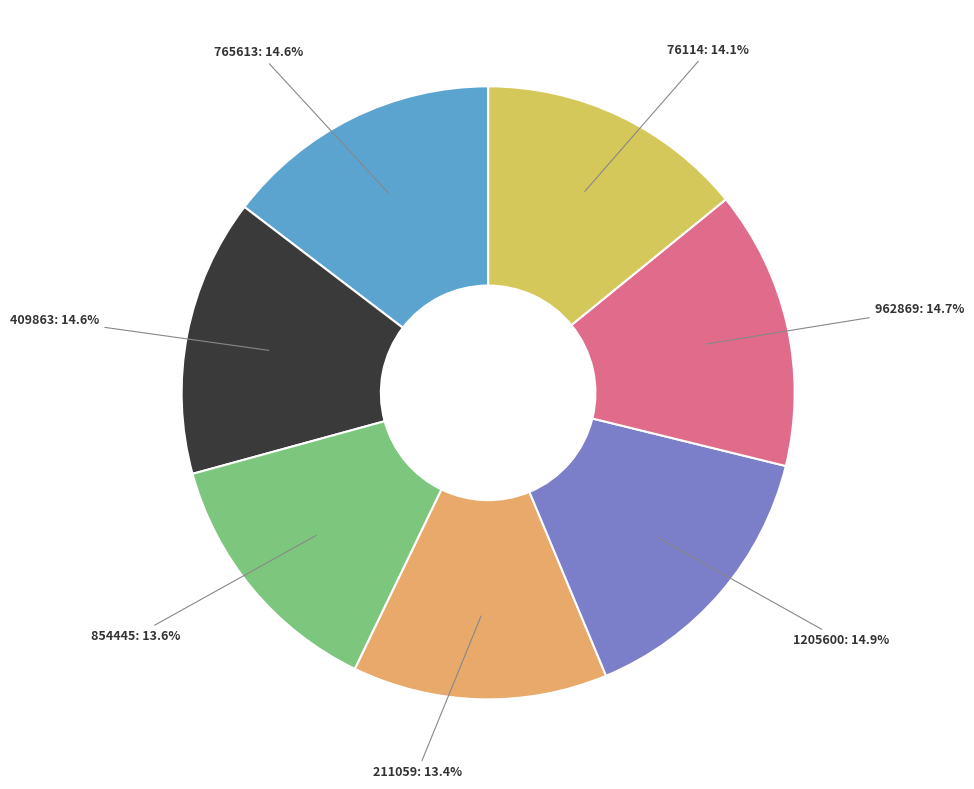

Is there a majority slice in this chart?

No